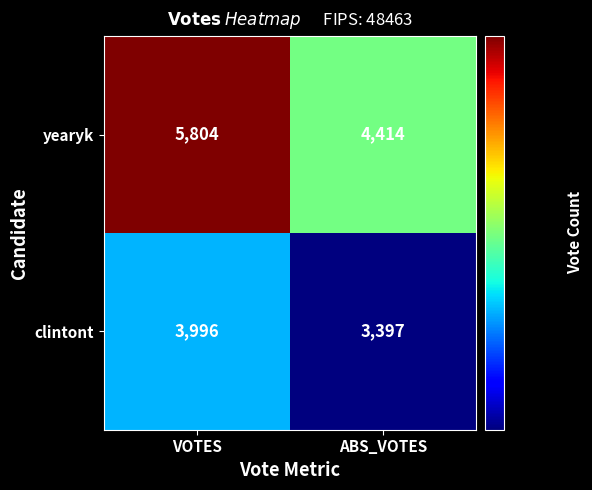

What is the sum of the yearyk values at ABS_VOTES and VOTES?

10218